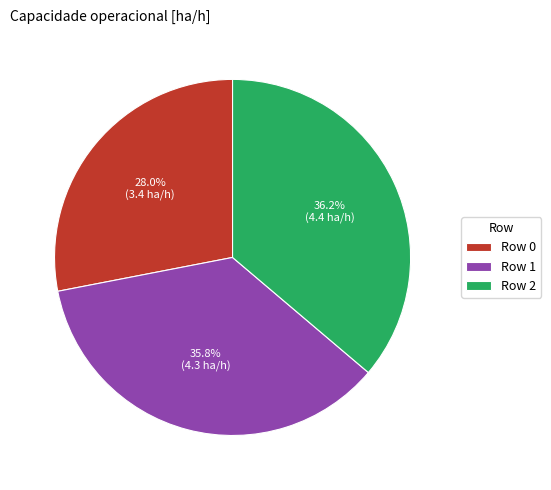

How much of the chart is everything except Row 1?

64.2%